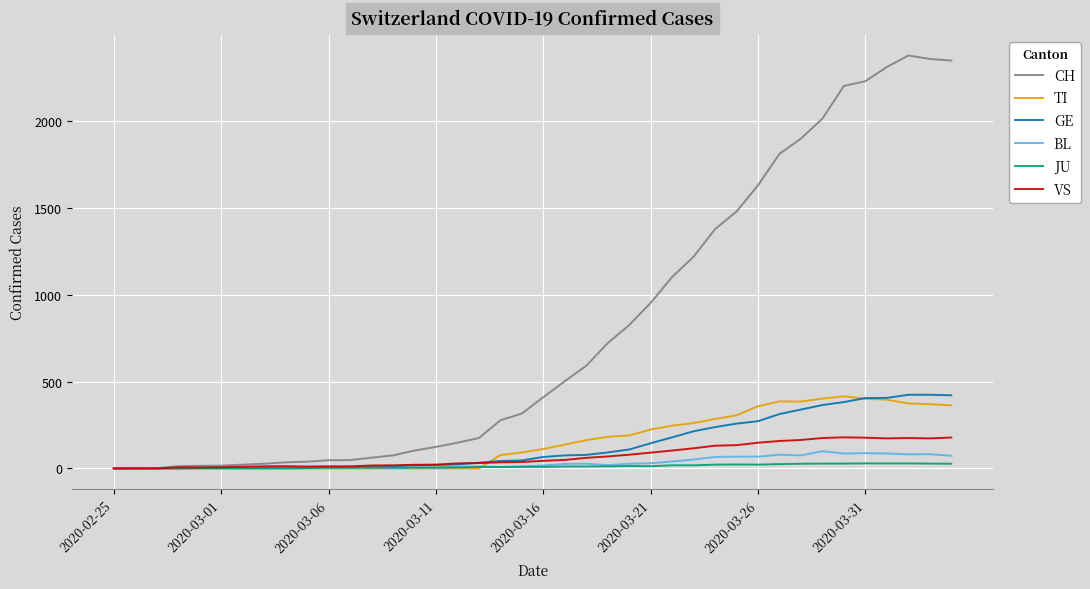

Which series has the widest spread of values?

CH